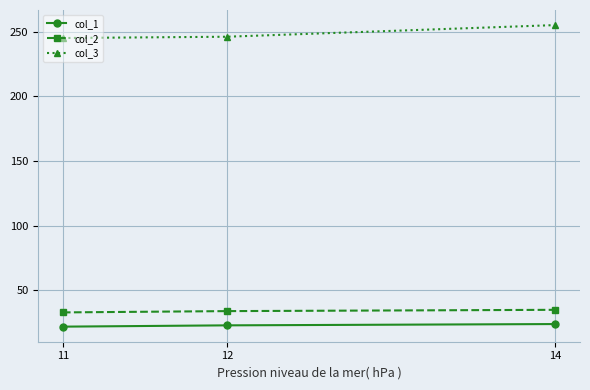

Is it true that col_1 equals 37 at 14?

False